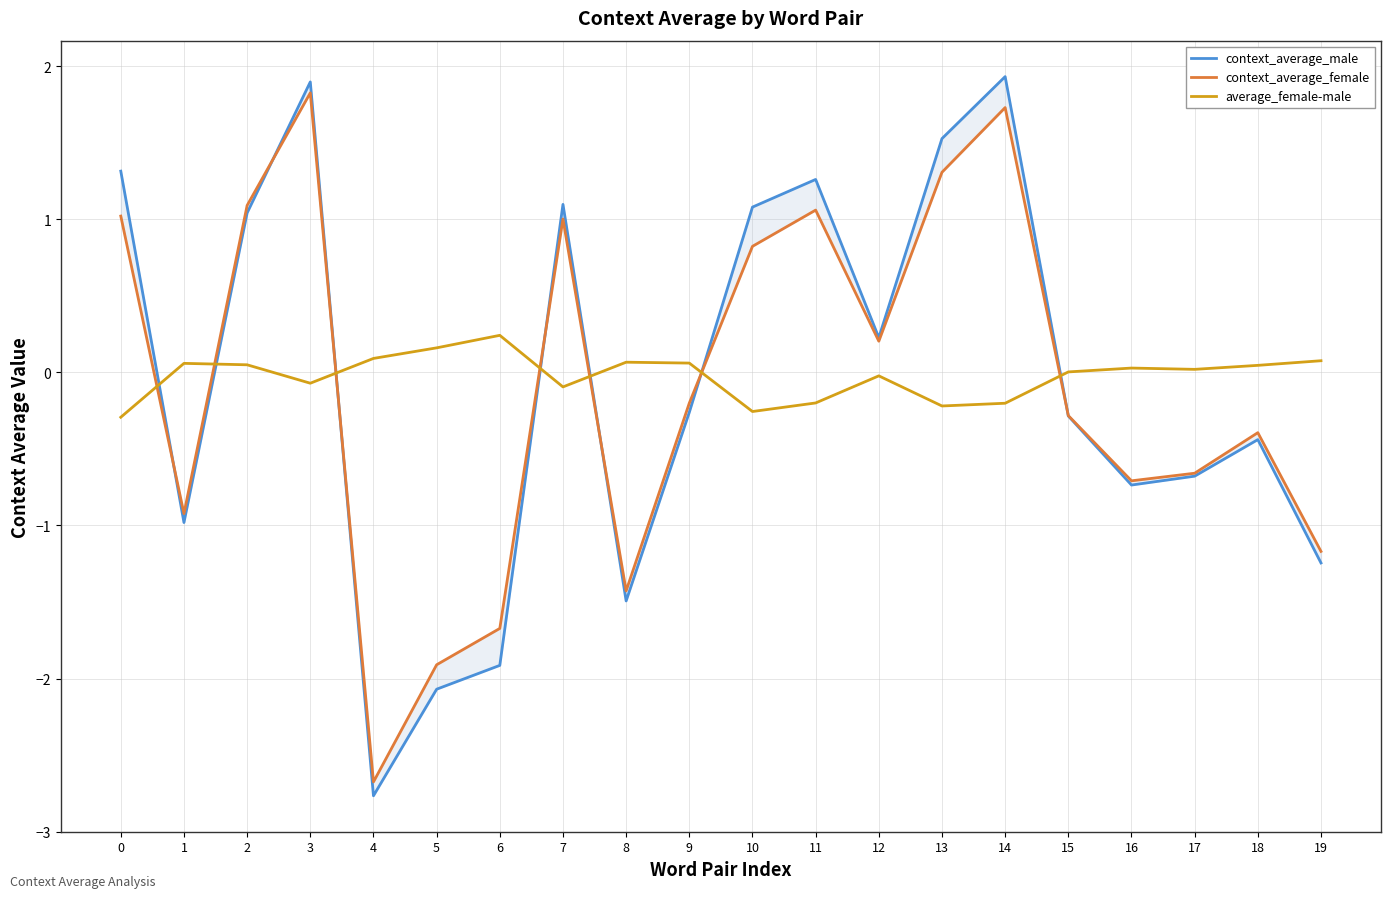

Count the number of data series in this chart.

3